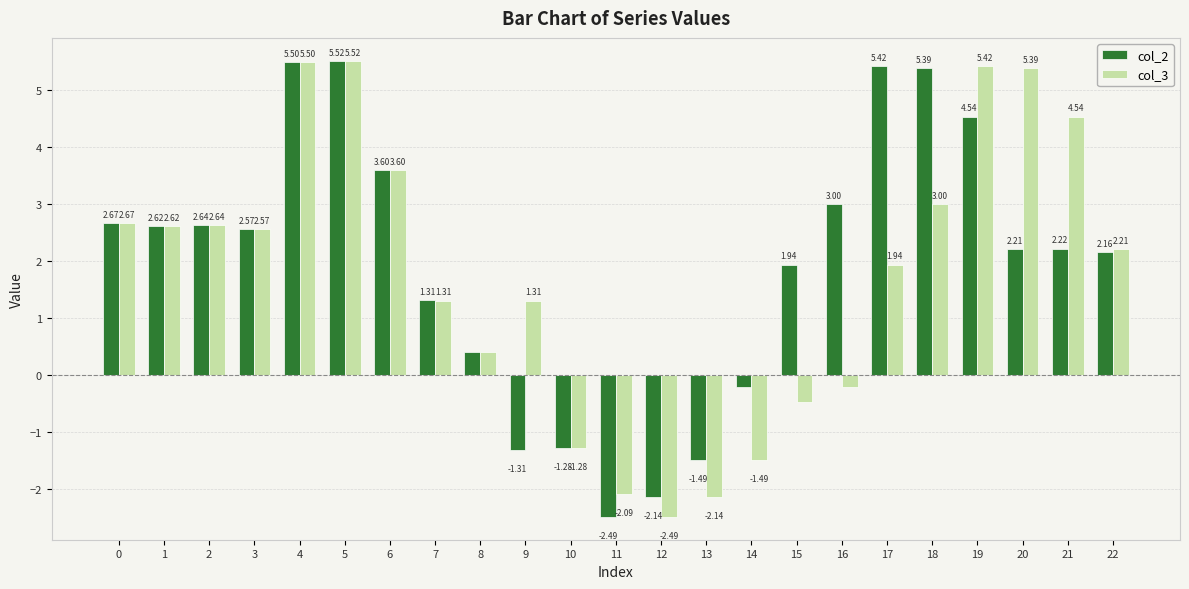

Which label corresponds to the smallest value in the chart?

12